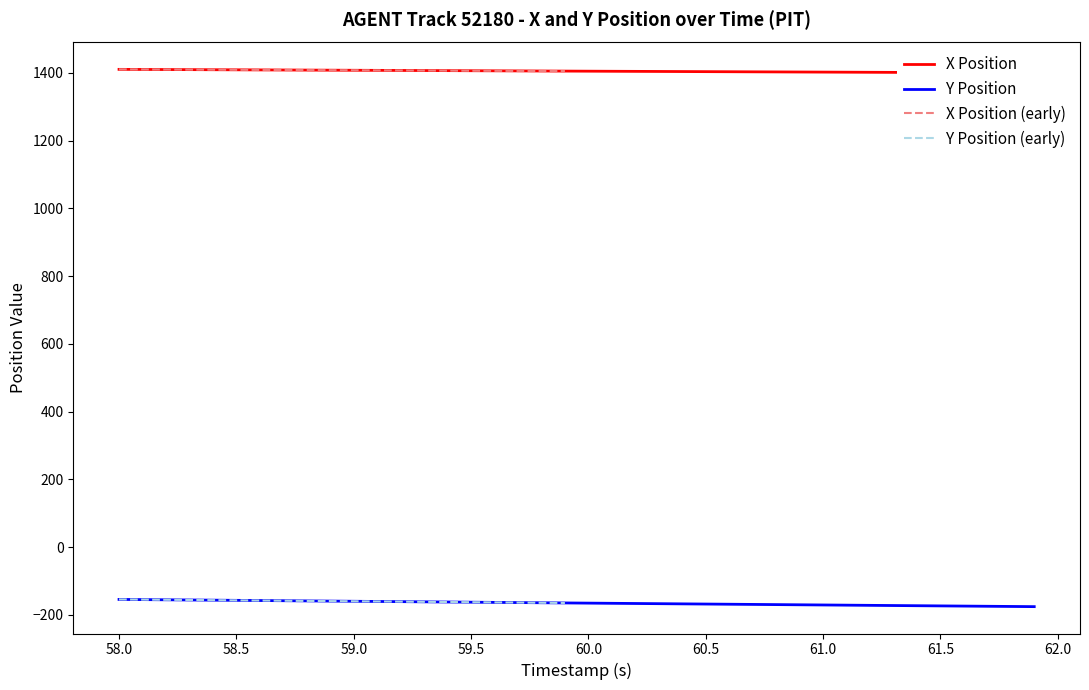

The value of X Position (early) at 58.5 is 1409.4. True or false?

True